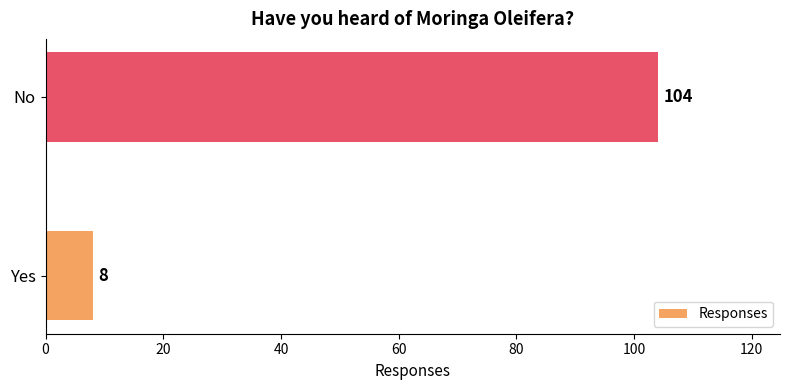

List the labels in order of value, largest first.

No, Yes